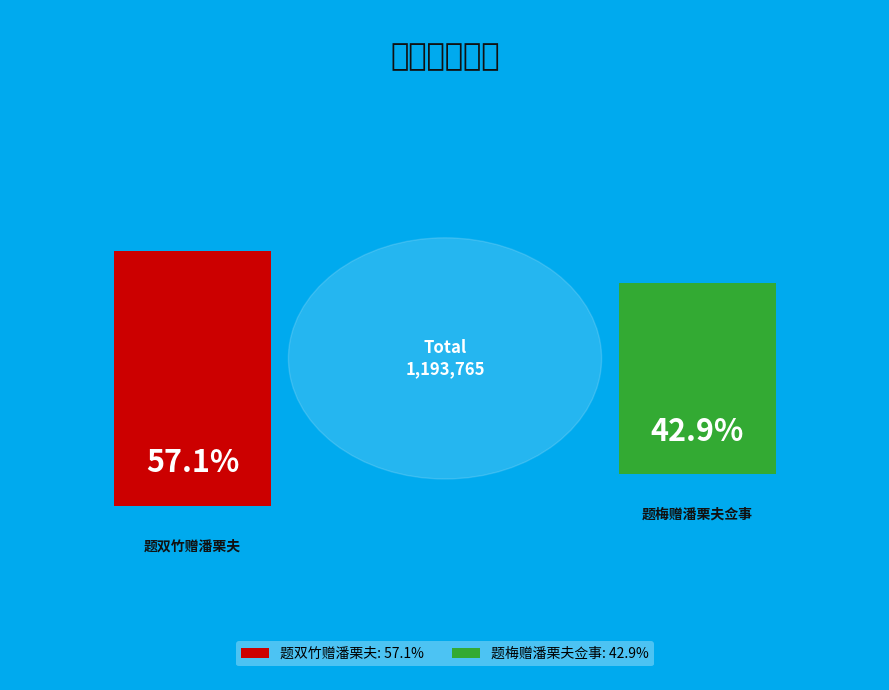

To the nearest percent, what is the combined percentage of 题梅赠潘栗夫佥事 and 题双竹赠潘栗夫?

100%